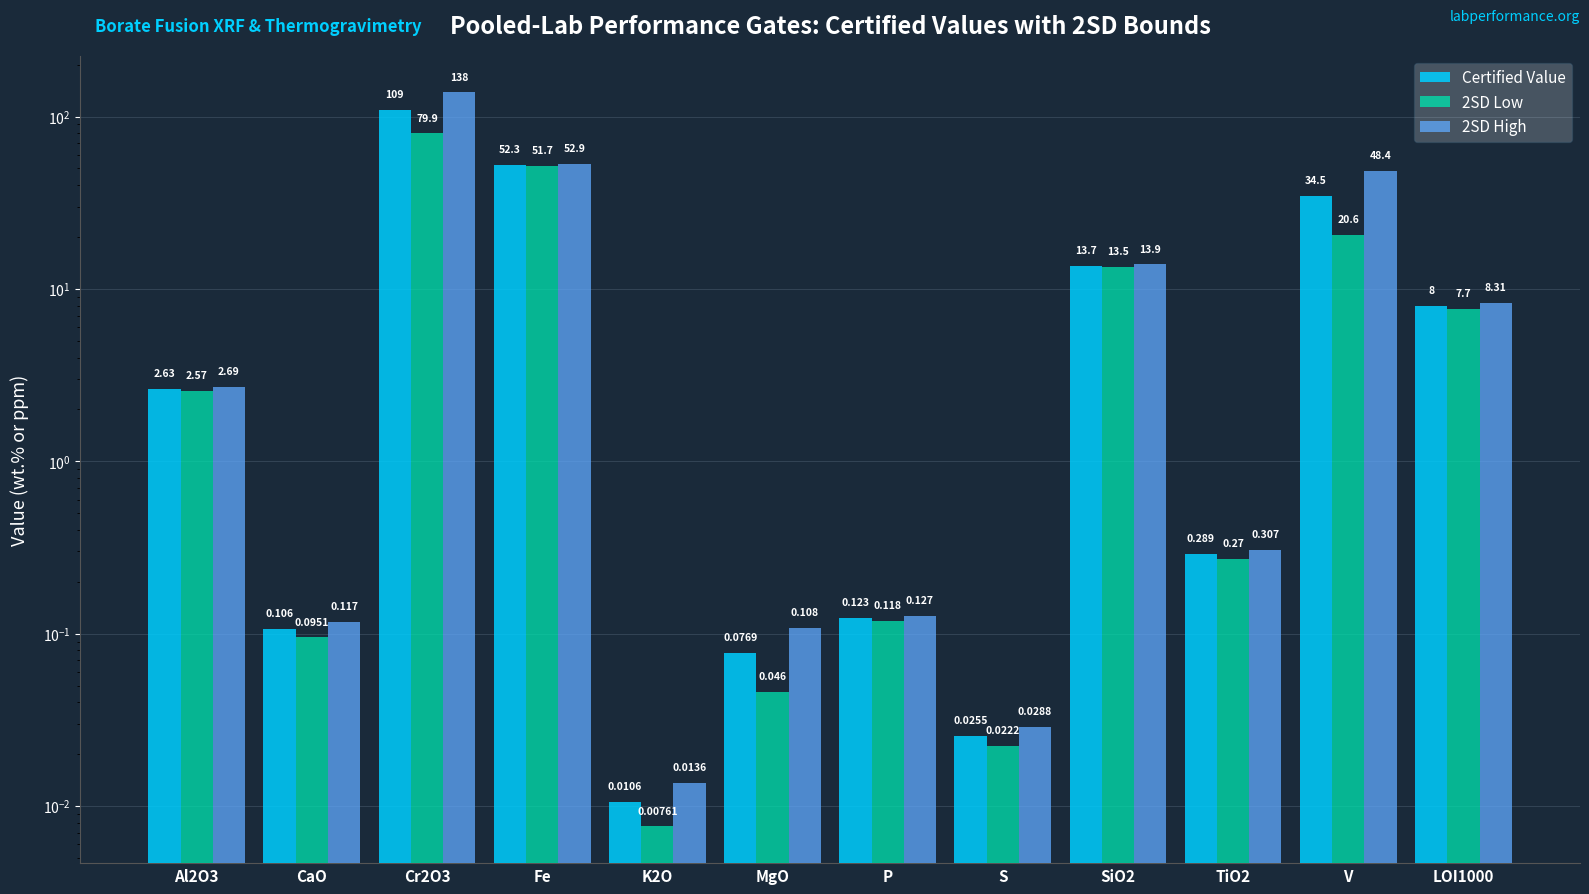

Reading left to right, list all the values displayed in this chart.

Certified Value: 2.6	0.1	109.0	52.3	0.0	0.1	0.1	0.0	13.7	0.3	34.5	8.0
2SD Low: 2.6	0.1	79.9	51.7	0.0	0.0	0.1	0.0	13.5	0.3	20.6	7.7
2SD High: 2.7	0.1	138.0	52.9	0.0	0.1	0.1	0.0	13.9	0.3	48.4	8.3